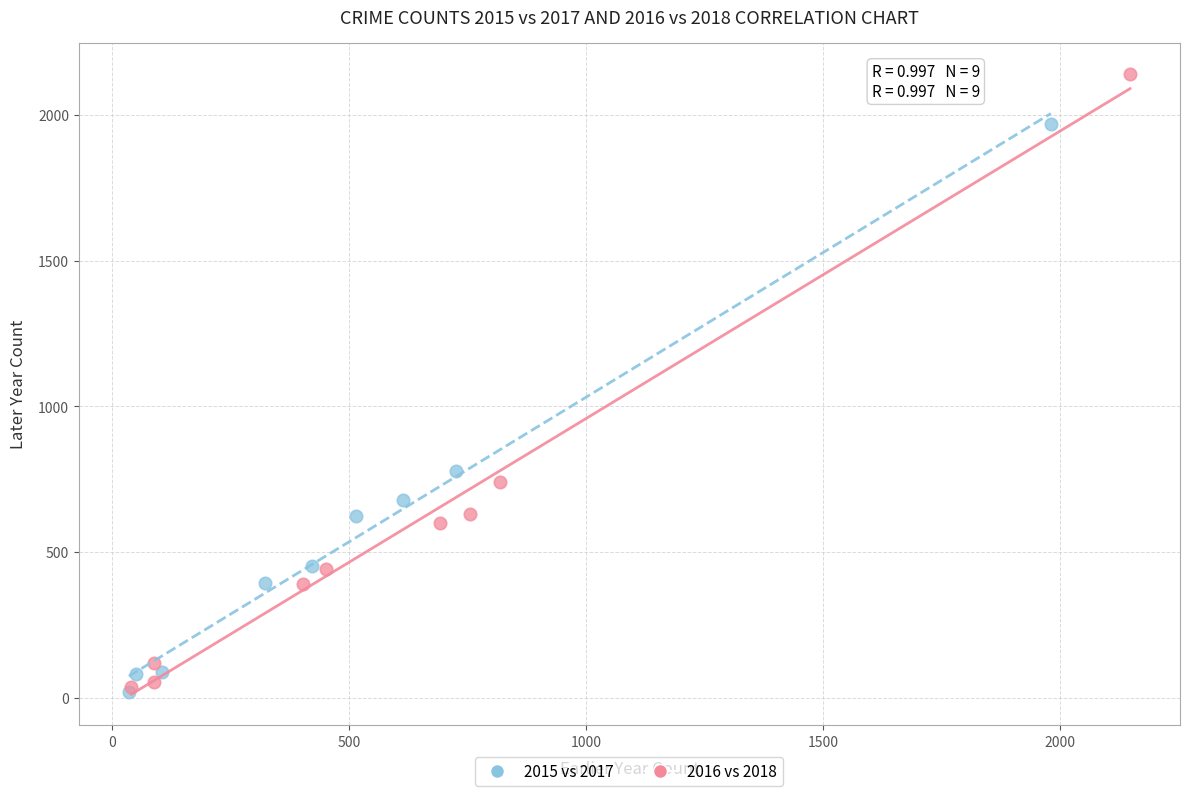

Which series contains the highest Y value?

2016 vs 2018